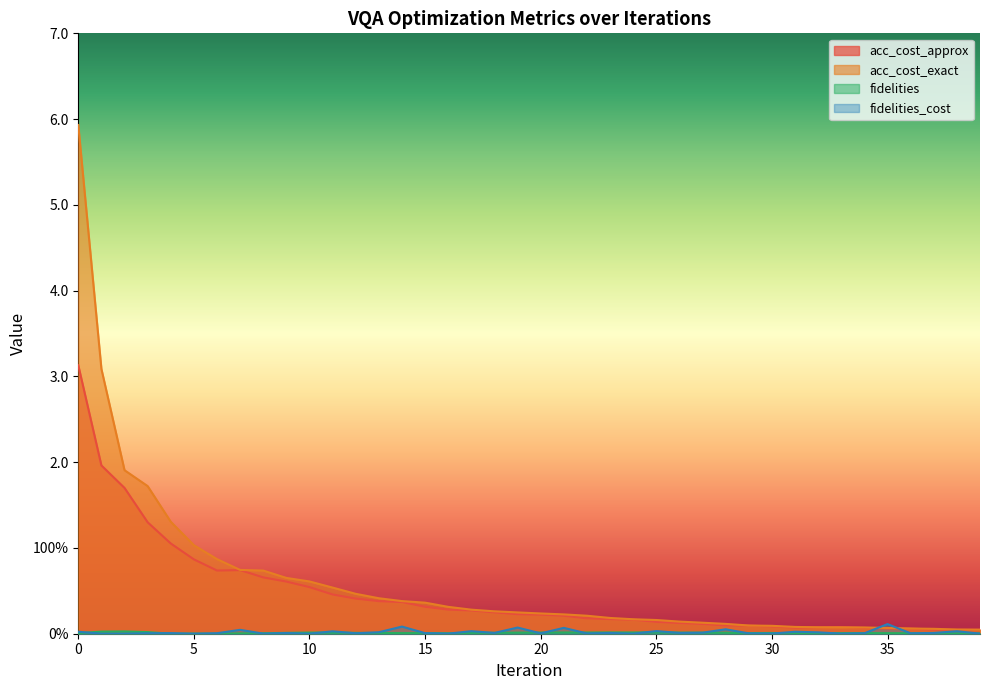

What is the value of the acc_cost_exact point at the 24th from the left?

0.2